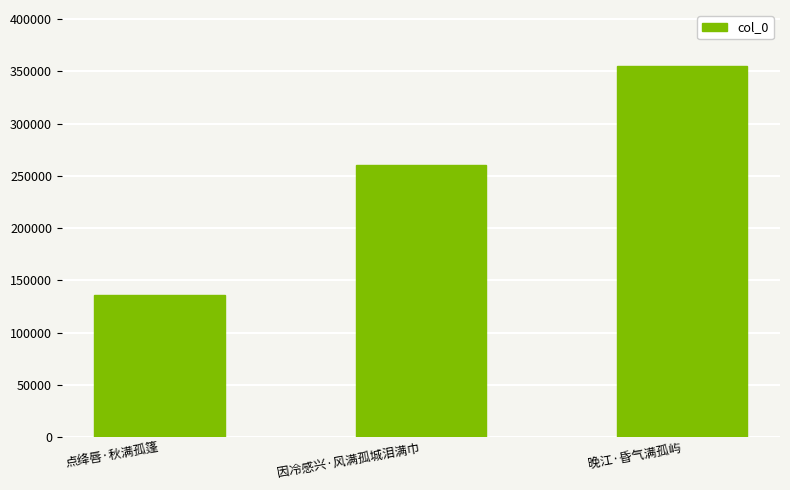

Are the bars horizontal?

No